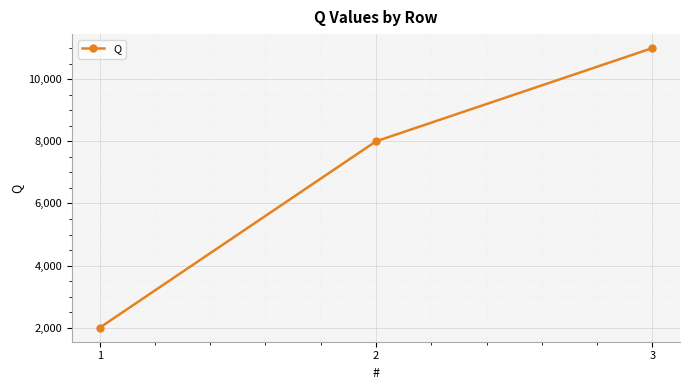

Is it true that the value at 2 is 8000?

True